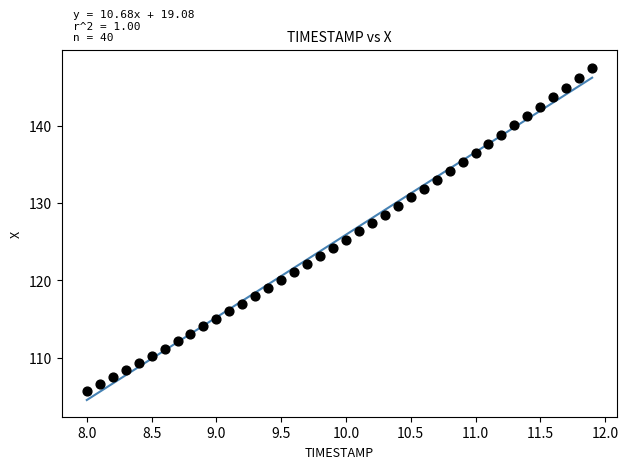

What is the range of X values (max minus min)?

3.9